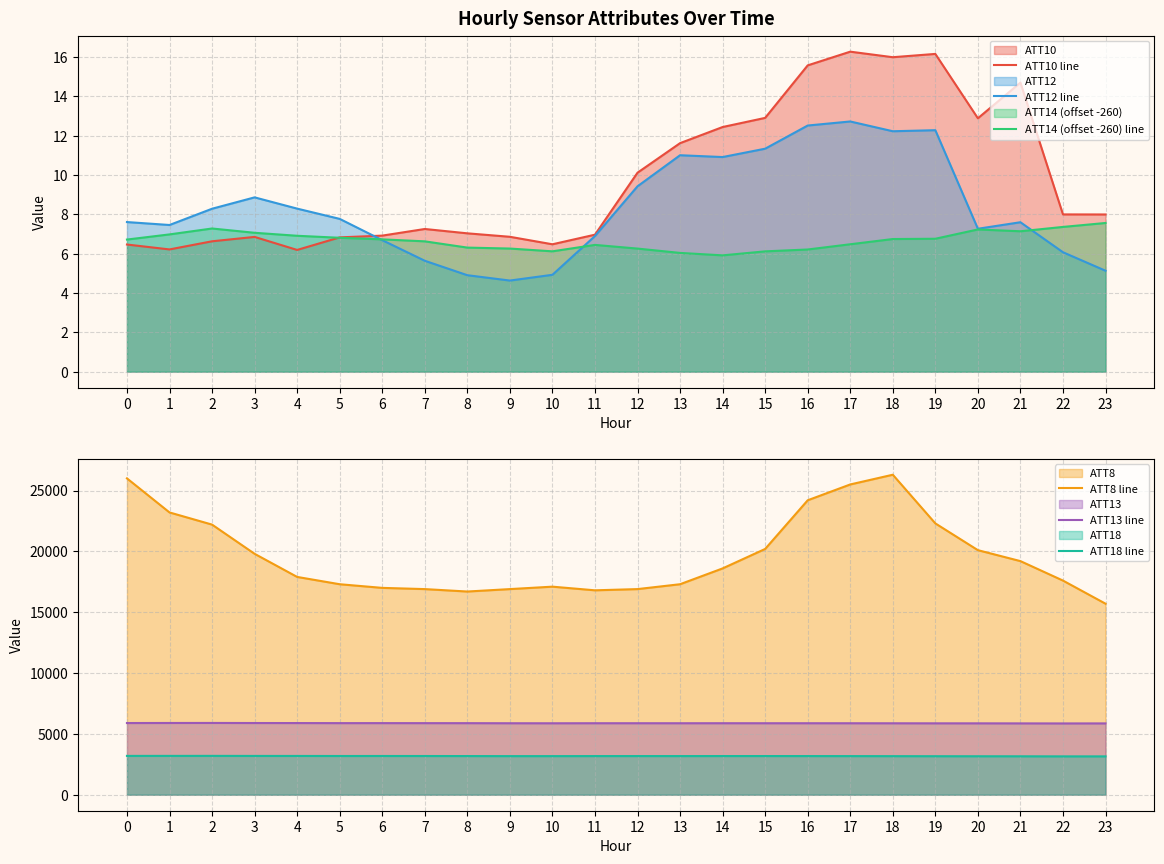

How many data points does each series have?

24